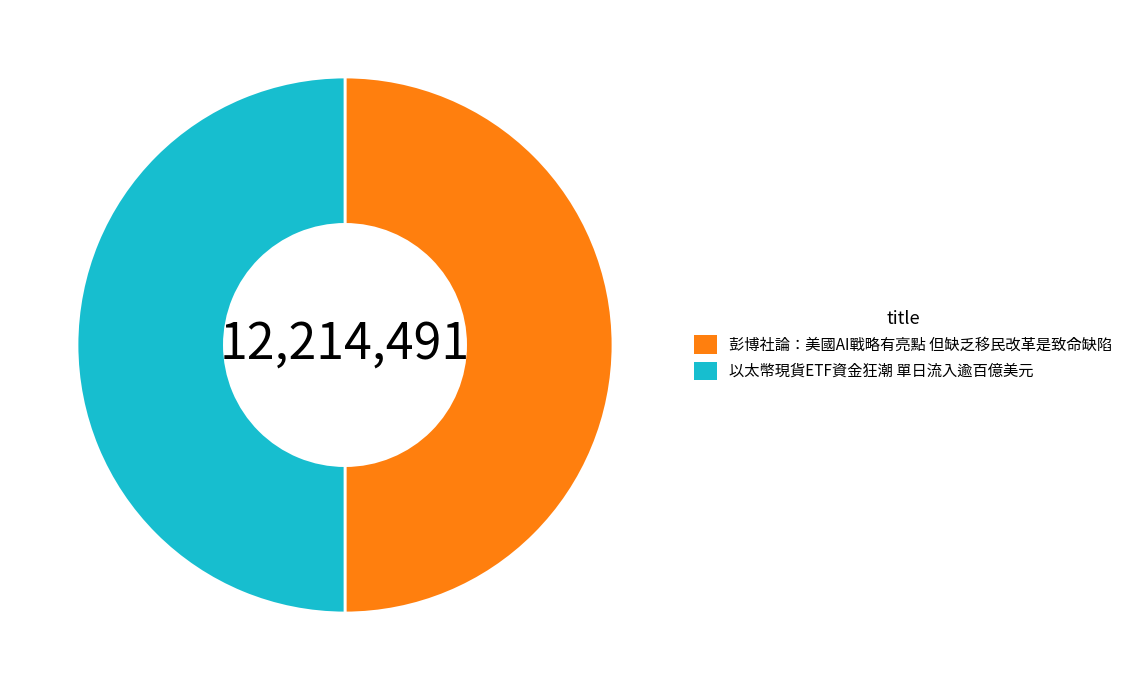

How many slices are in this pie chart?

2